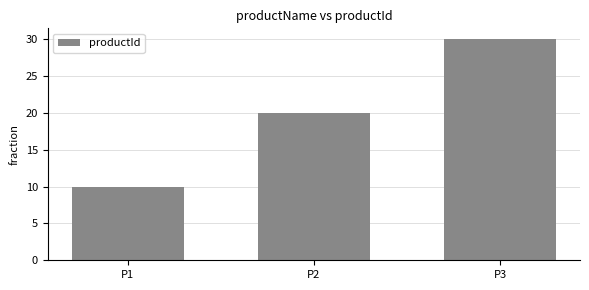

What is the difference between the maximum and minimum values?

20